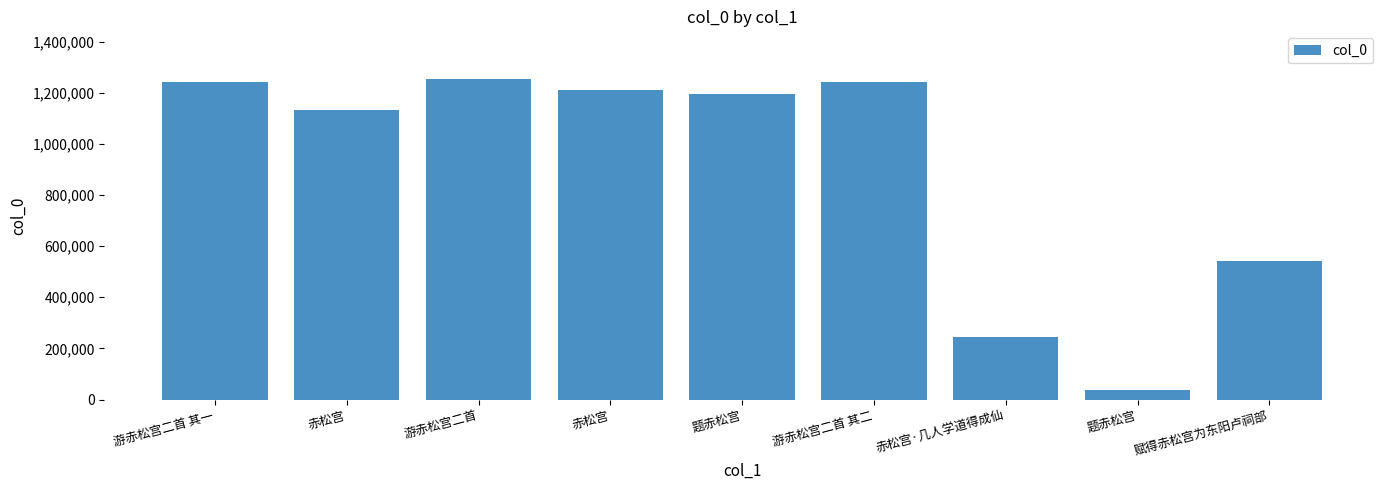

How many series are shown in this chart?

1